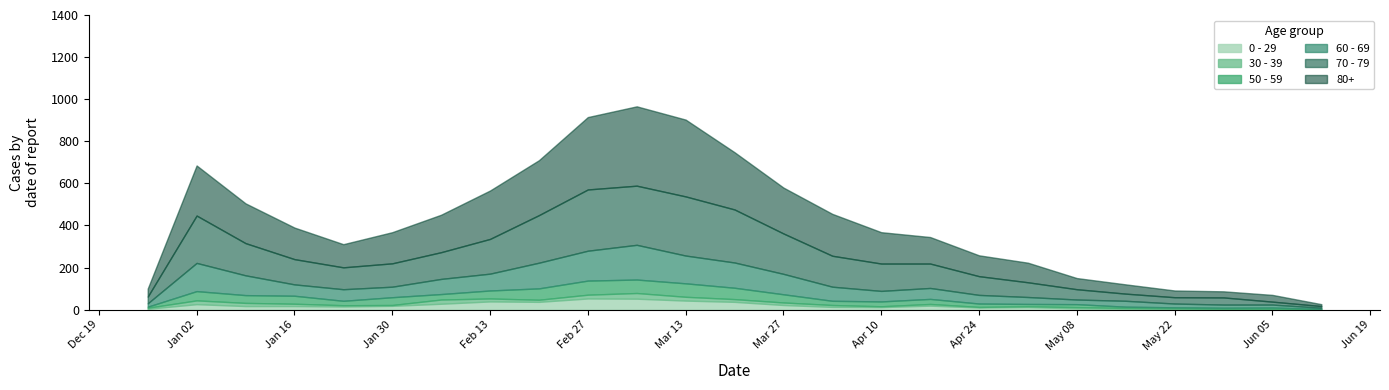

The 50 - 59 series shows 6 at 2023-05-15. True or false?

True